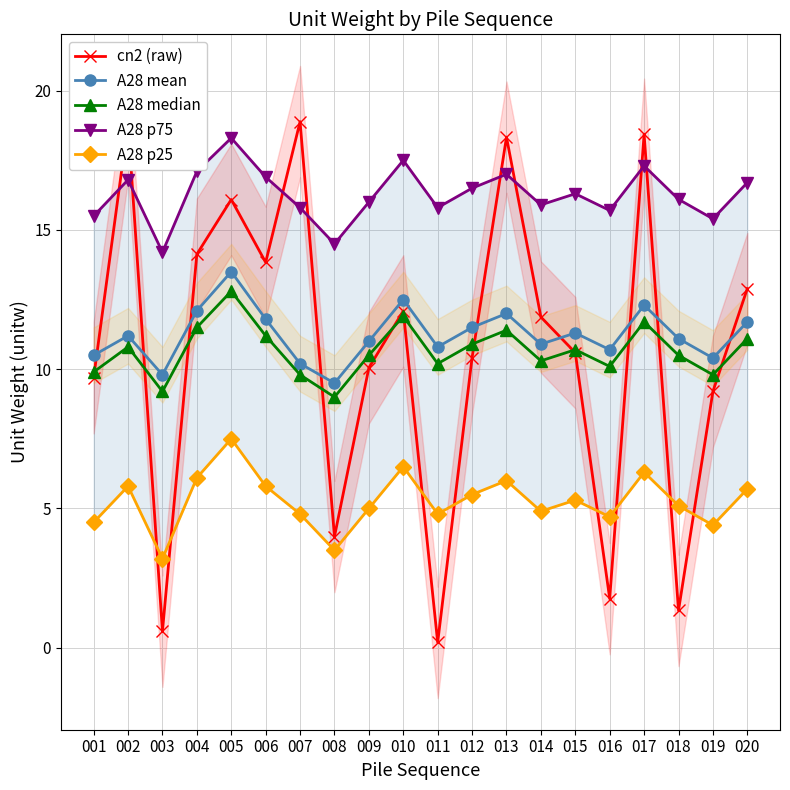

The value of A28 p25 at 019 is 6.3. True or false?

False